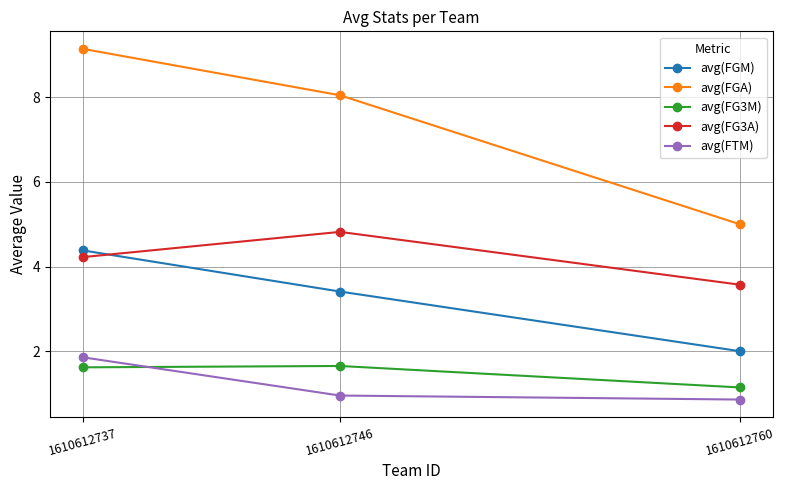

What is the approximate value of avg(FTM) at 1610612746?

1.0